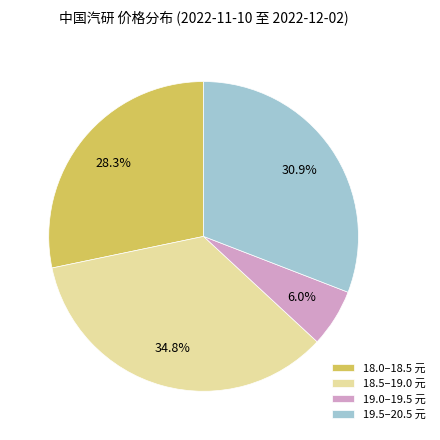

Which has a higher value, 18.5–19.0 元 or 18.0–18.5 元?

18.5–19.0 元